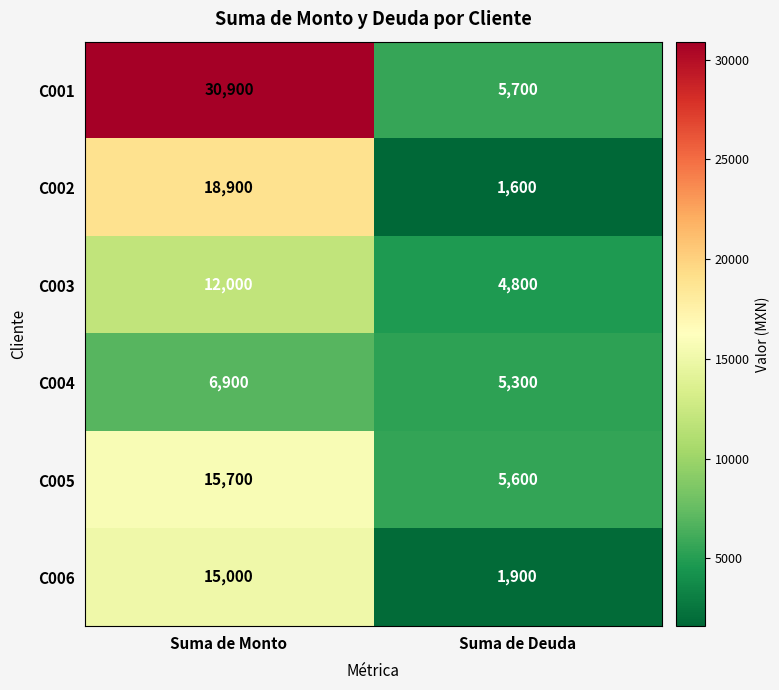

What is the sum of all C006 values?

16900